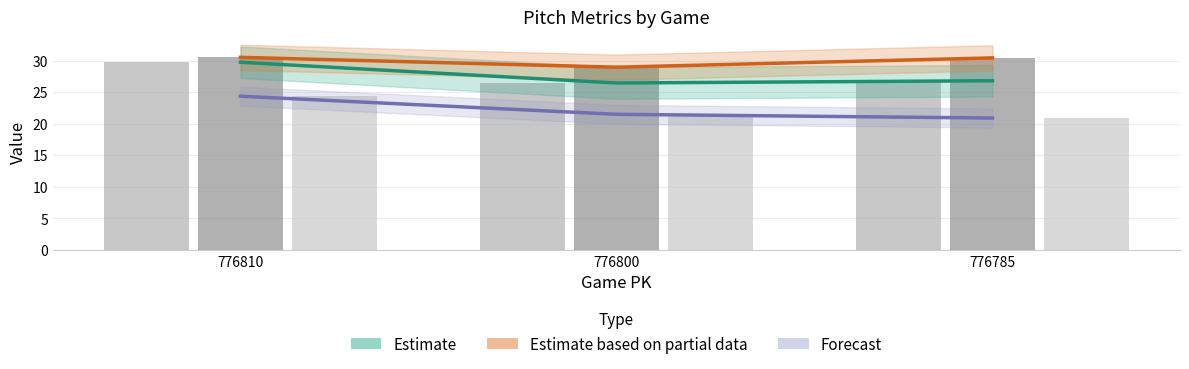

How many data points does each series have?

3